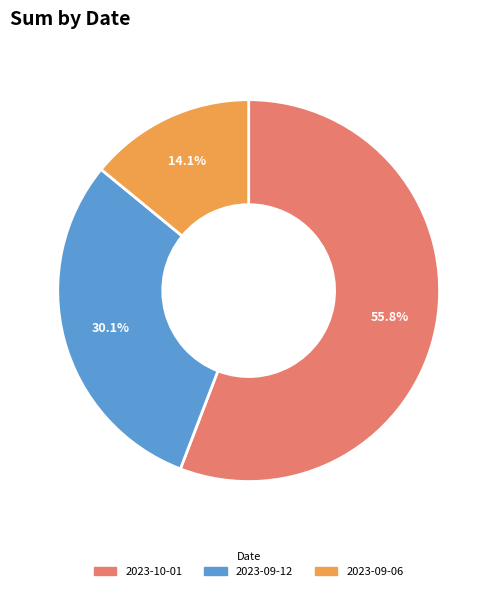

Is the sum of 2023-09-06 and 2023-09-12 greater than half?

No